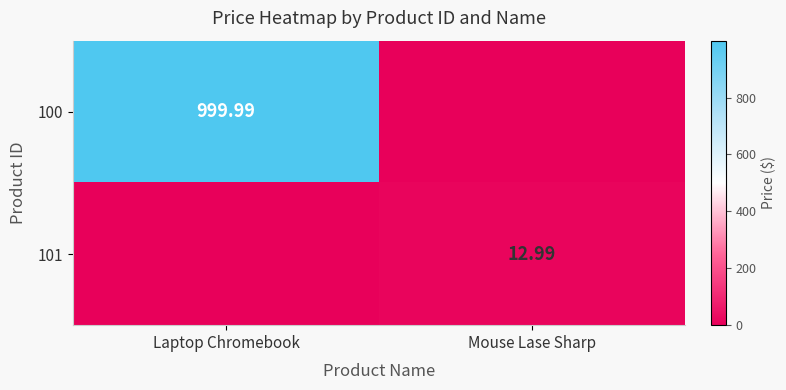

Which category has the highest value in the 100 series?

Laptop Chromebook